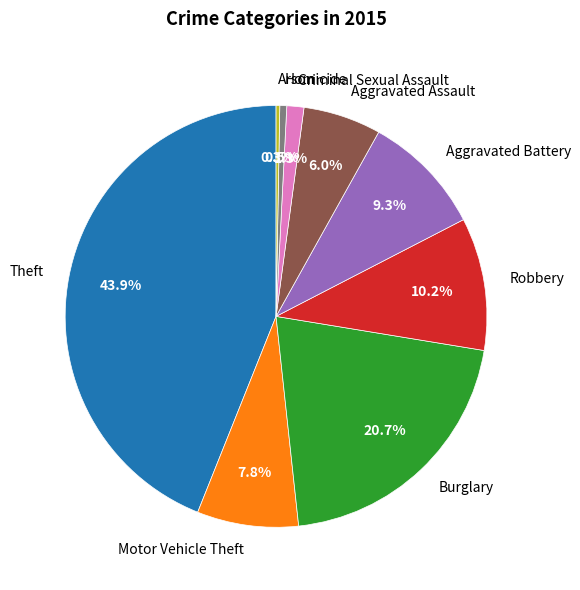

What is the largest slice in the pie chart?

Theft